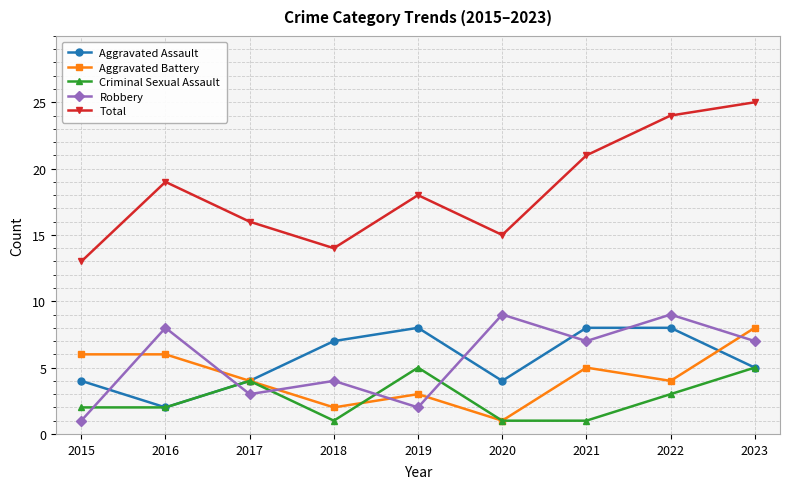

True or false: Aggravated Assault has a value of 2 at 2020.

False